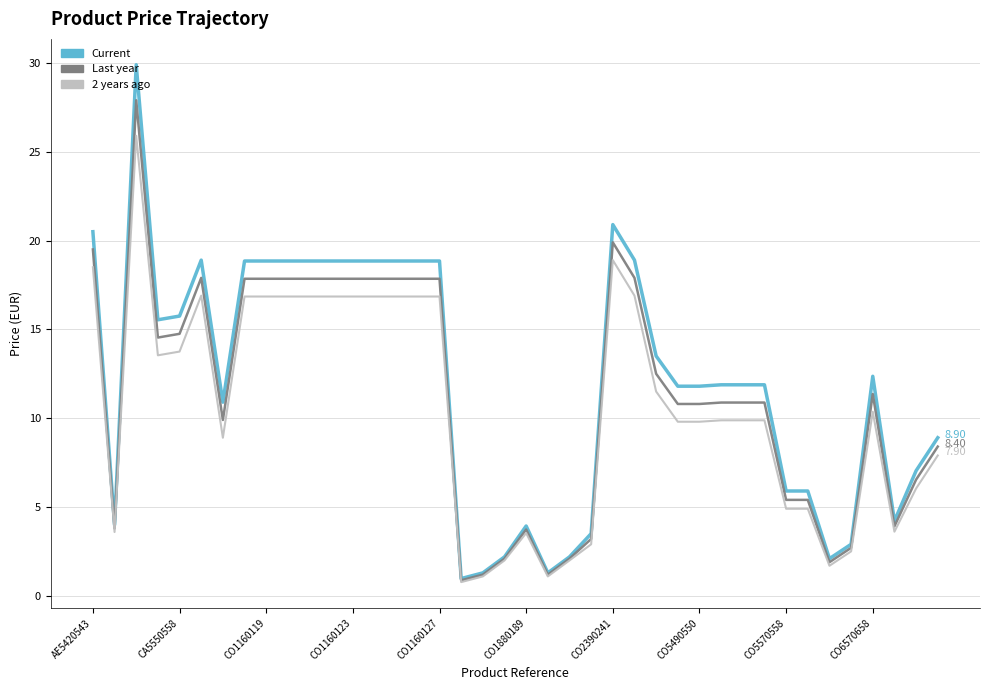

Does the chart have visible grid lines?

Yes